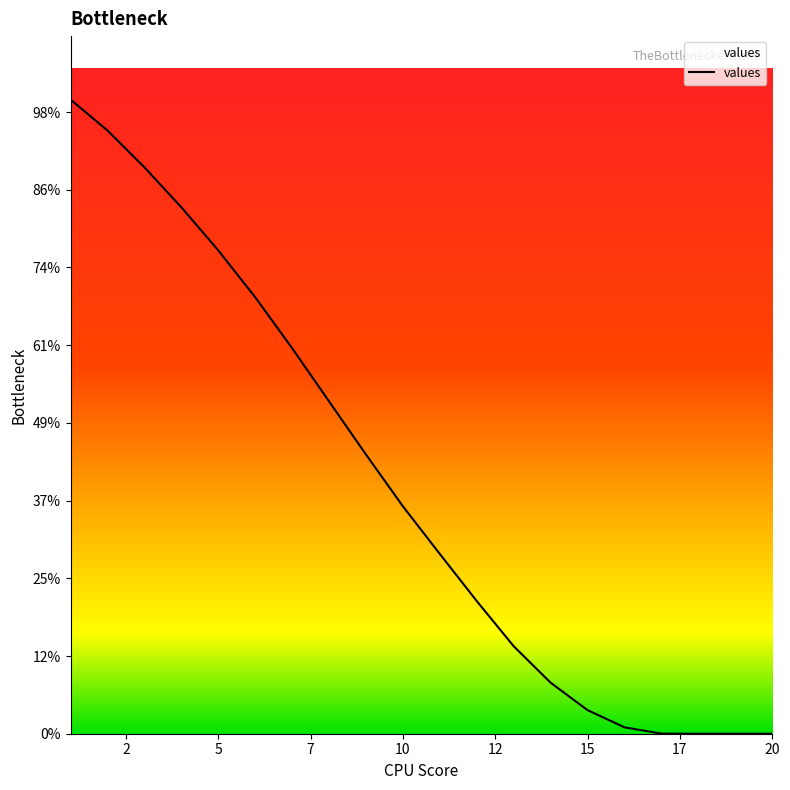

Is this an area chart (filled region under the line)?

Yes